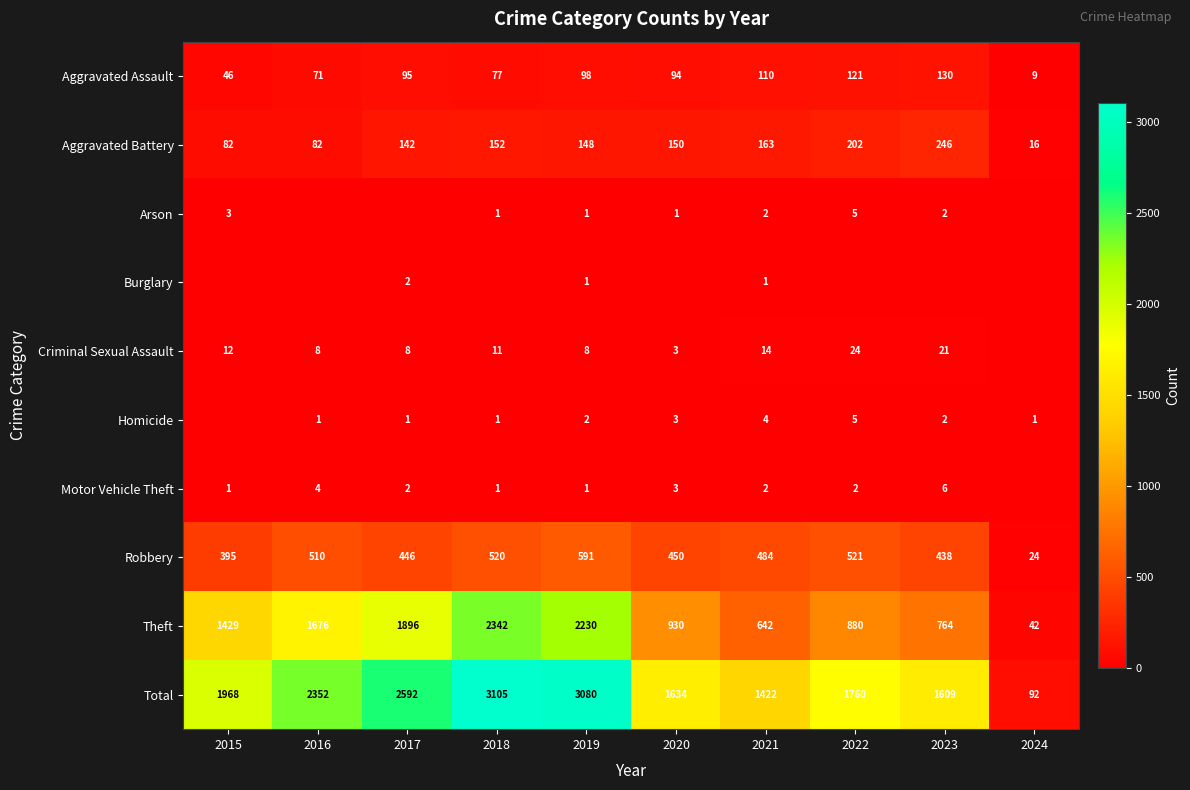

What is the sum of all Robbery values?

4379